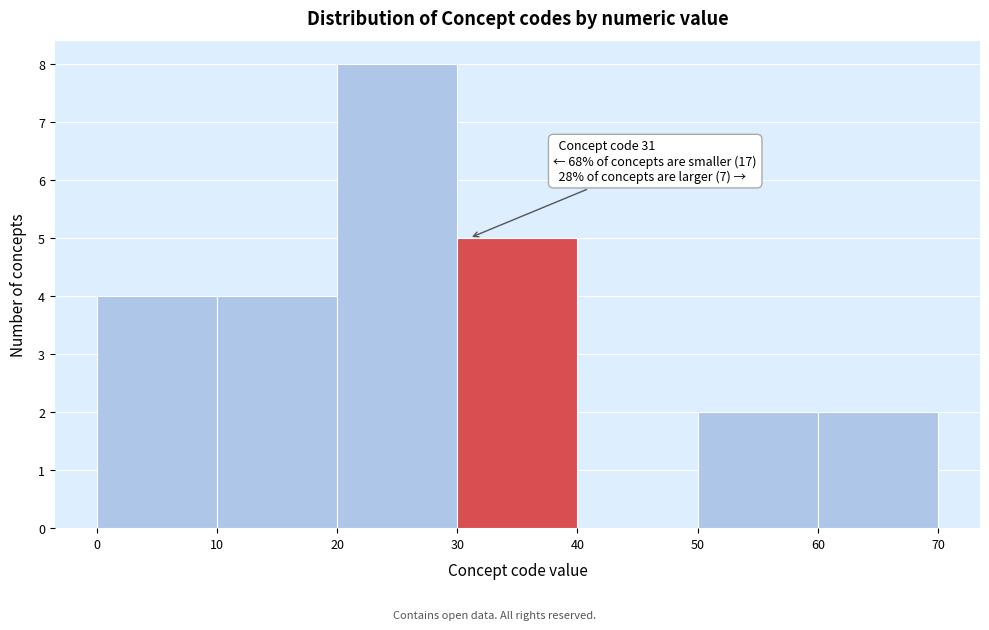

Which range on the x-axis has the tallest bar?

20 to 30